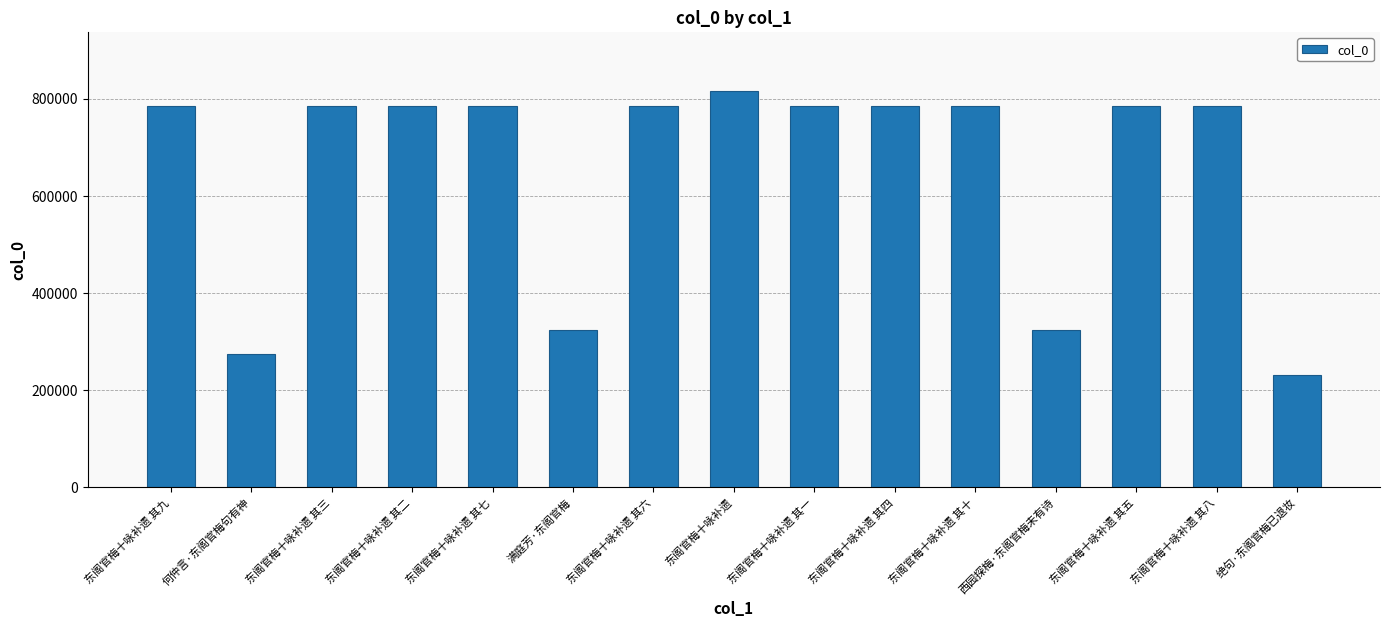

Read the value at 东阁官梅十咏补遗 其五, to the nearest 100.

784100